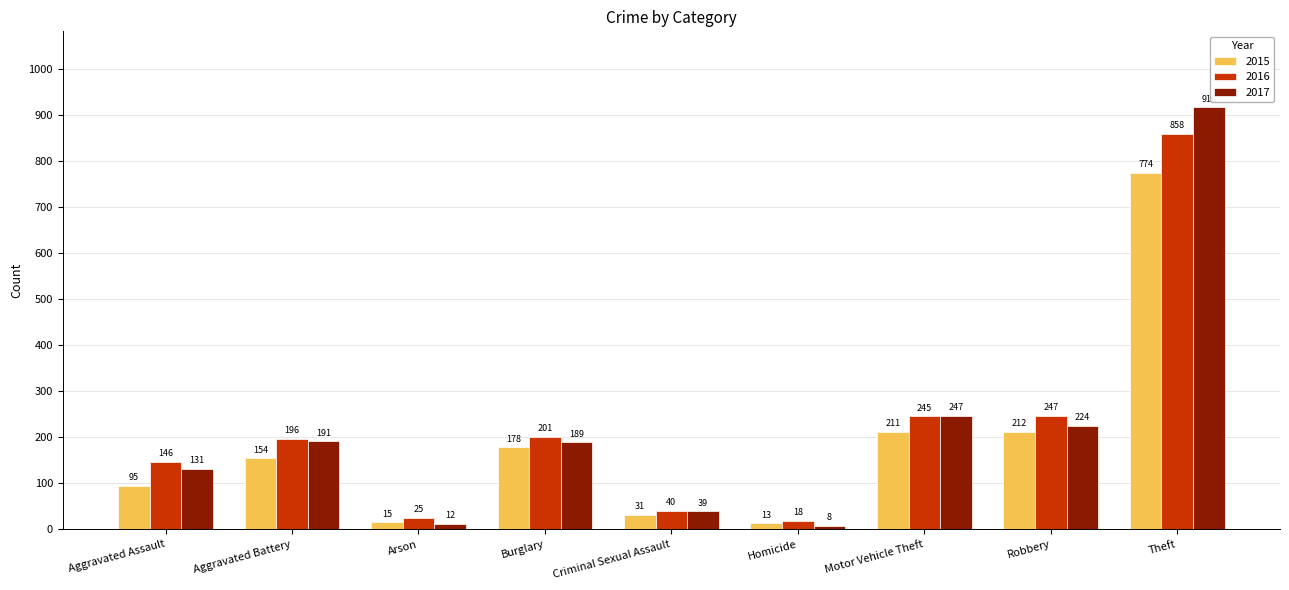

What is the sum of the 2016 values at Burglary and Theft?

1059